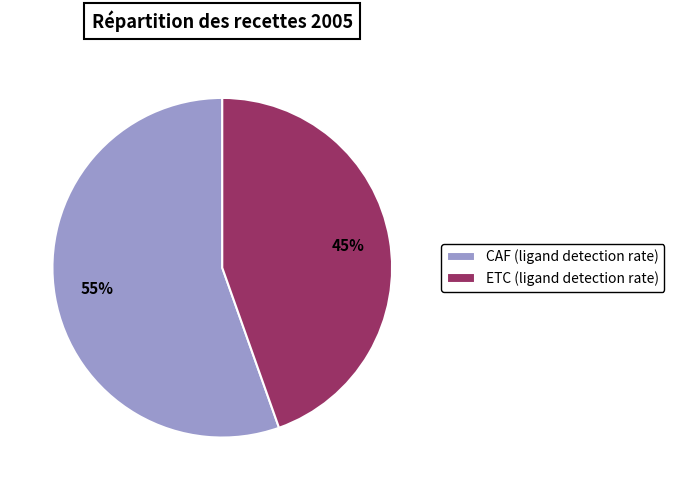

To the nearest percent, what is the combined percentage of CAF and ETC?

100%